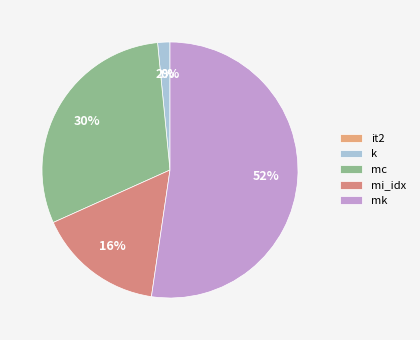

How many segments does this pie chart have?

5